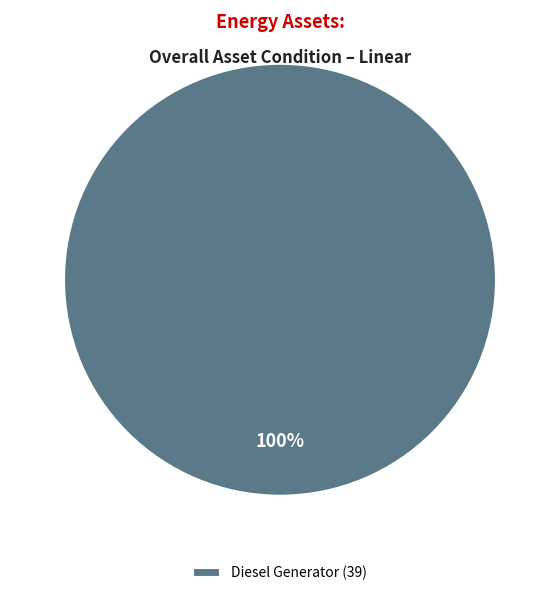

How many segments does this pie chart have?

1